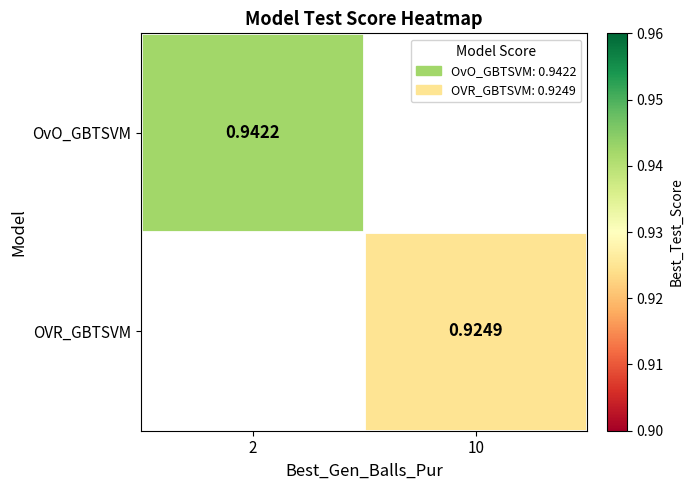

What is the minimum value shown in the chart?

0.9